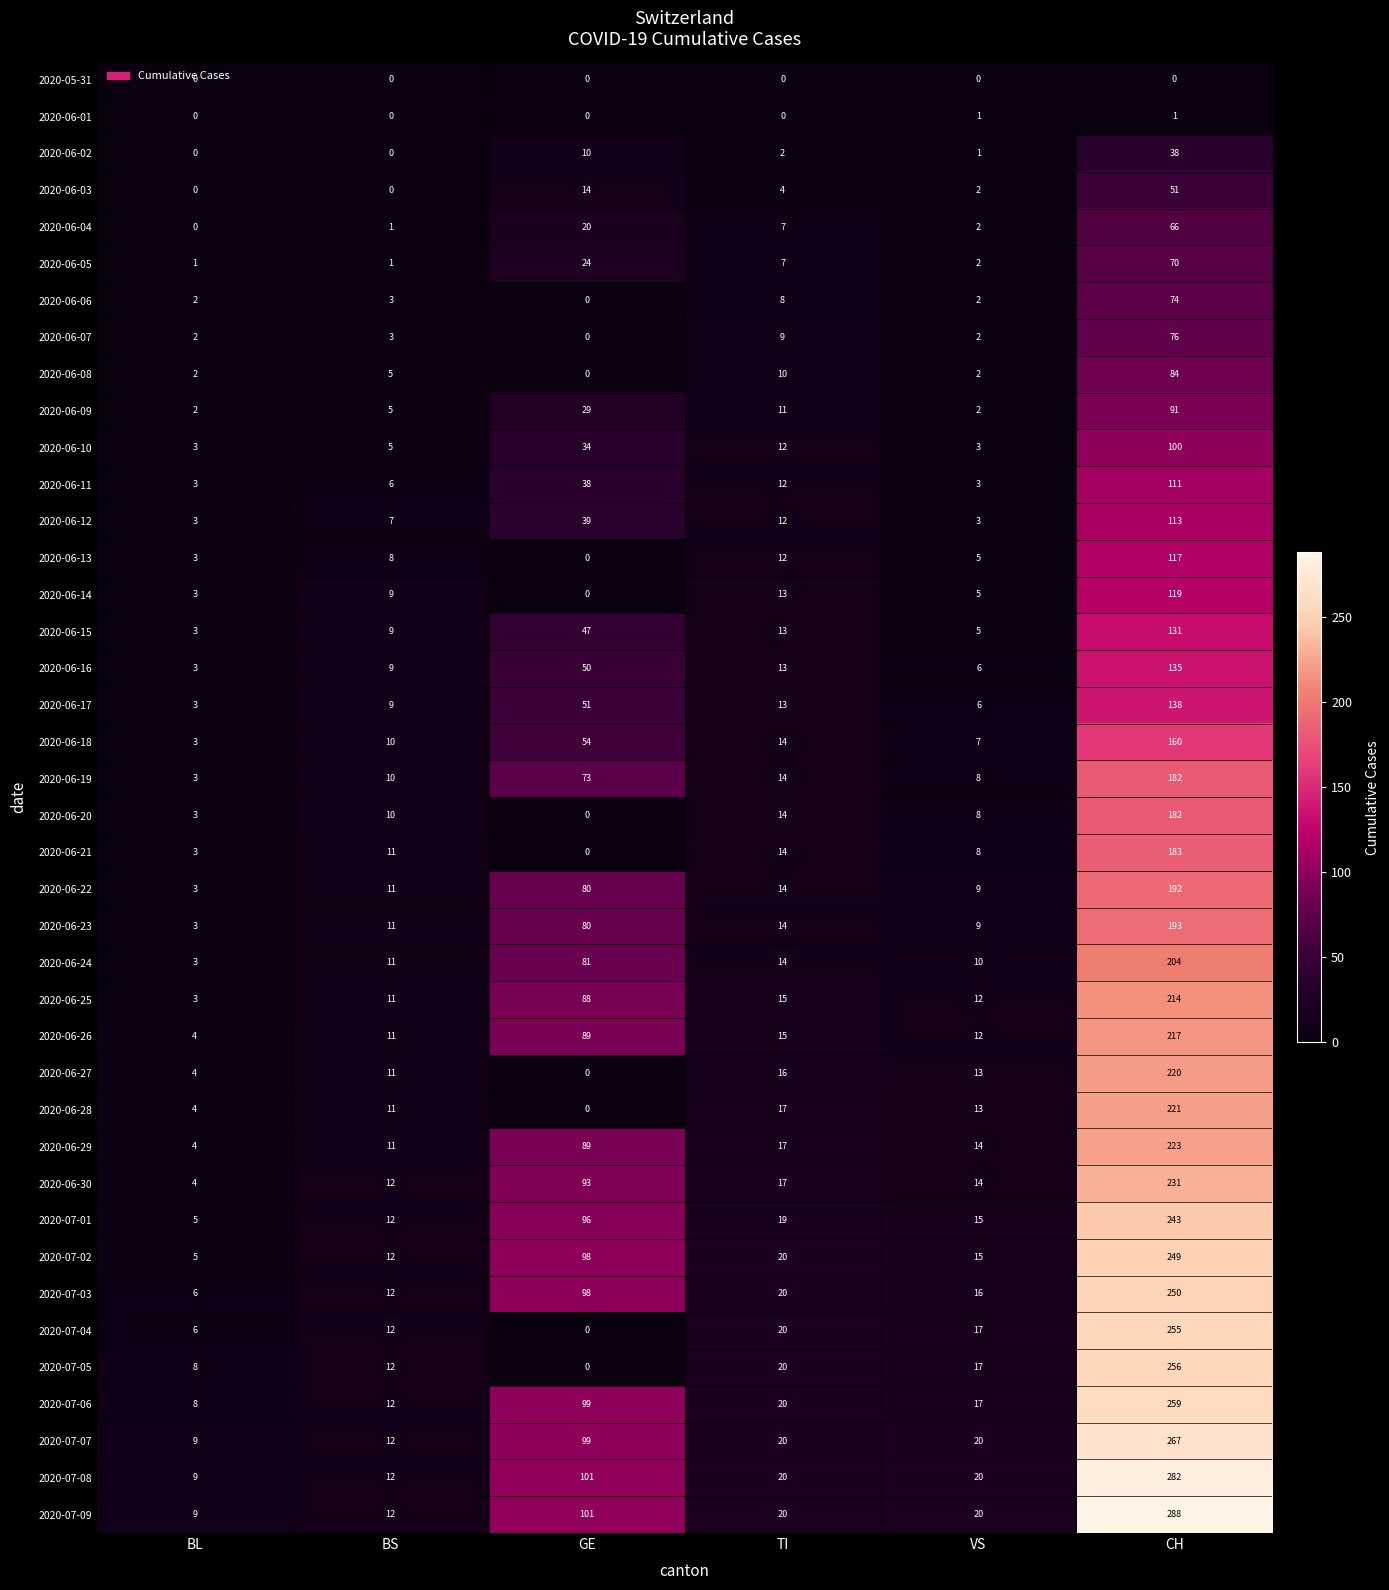

The 2020-06-01 series shows 0 at TI. True or false?

True